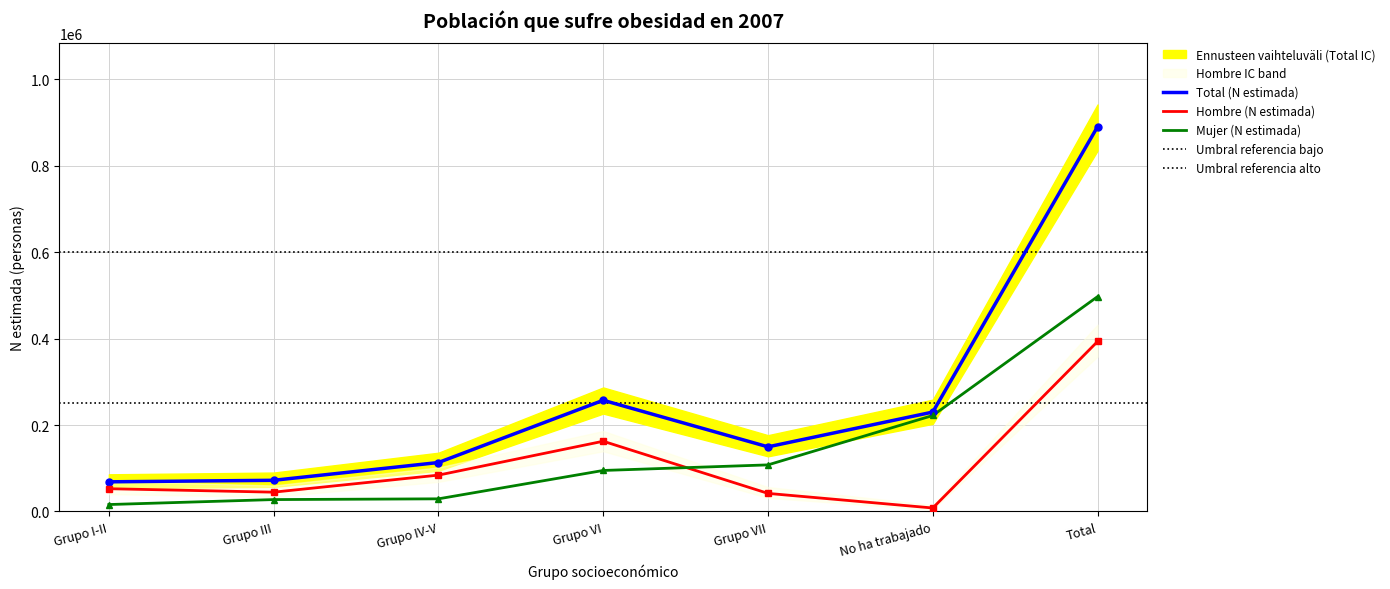

How many lines are shown in the chart?

5